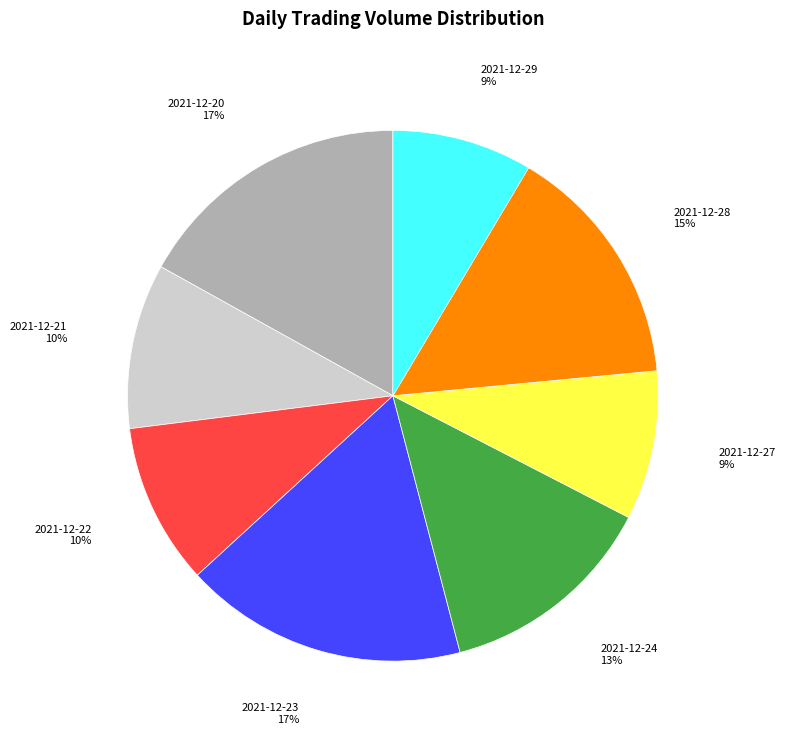

Do 2021-12-29 and 2021-12-22 together represent more than half of the pie?

No